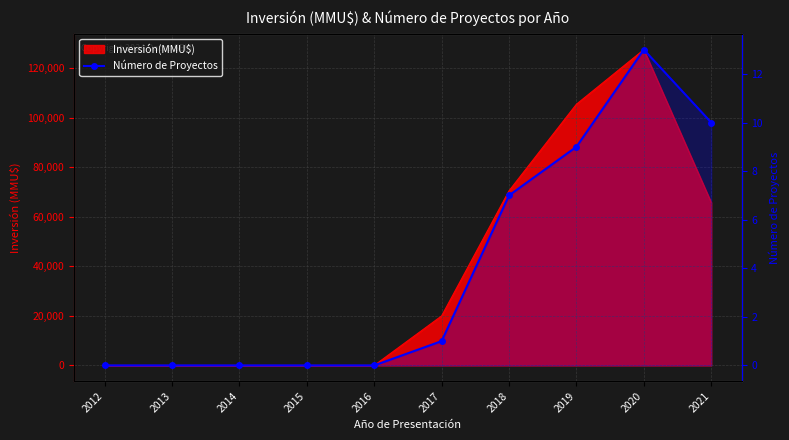

Reading right to left, what are all the values shown in this chart?

2021=10	2020=13	2019=9	2018=7	2017=1	2016=0	2015=0	2014=0	2013=0	2012=0